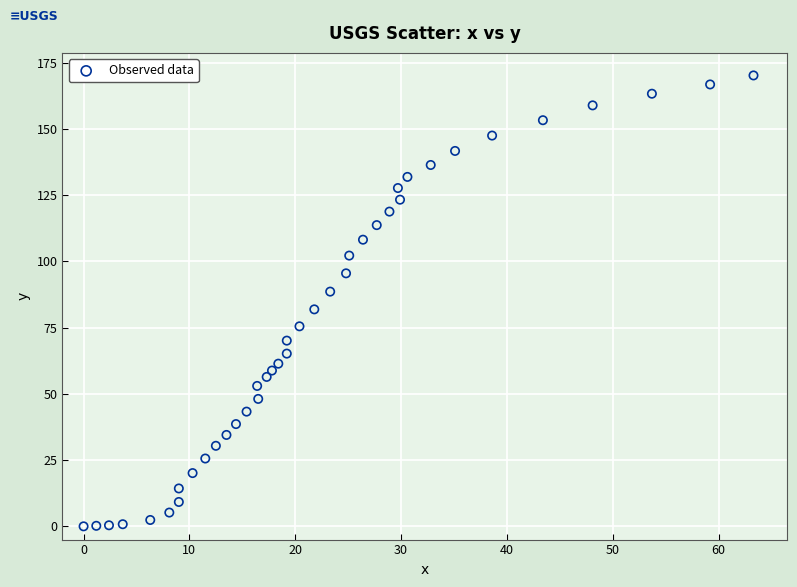

What is the range of Y values (max minus min)?

170.2